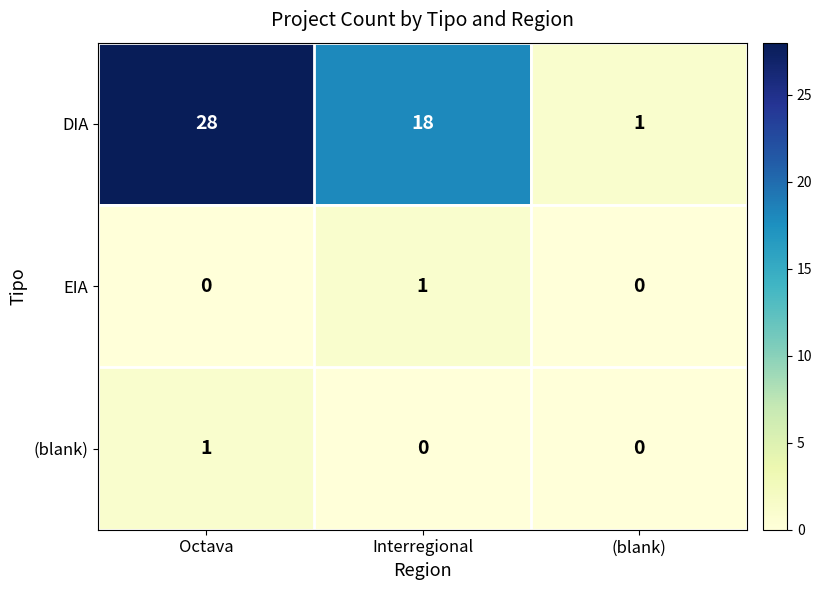

At which category is the sum across all series the highest?

Octava